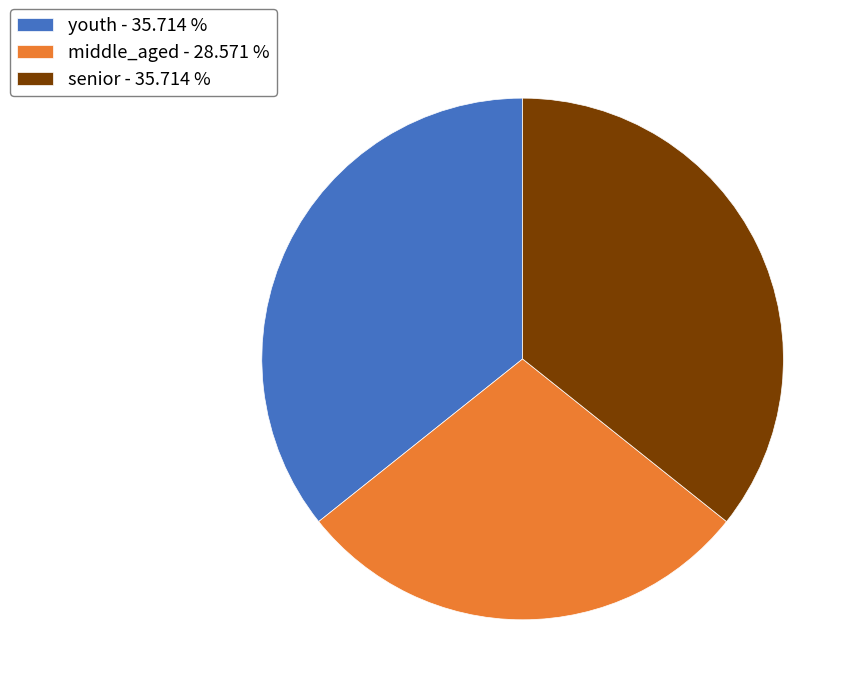

How many segments does this pie chart have?

3